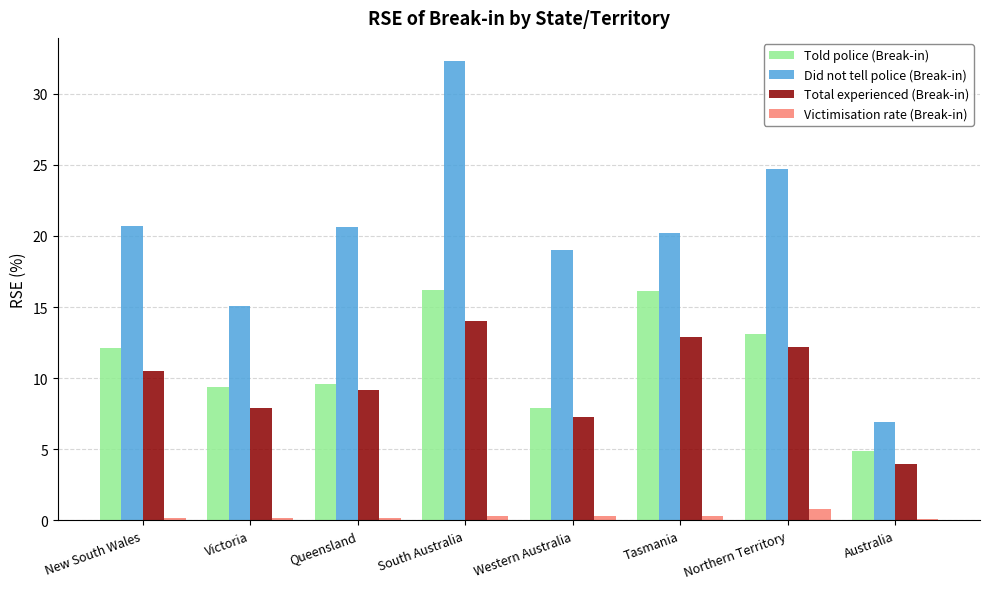

What is the average value of the Total experienced (Break-in) series?

9.8